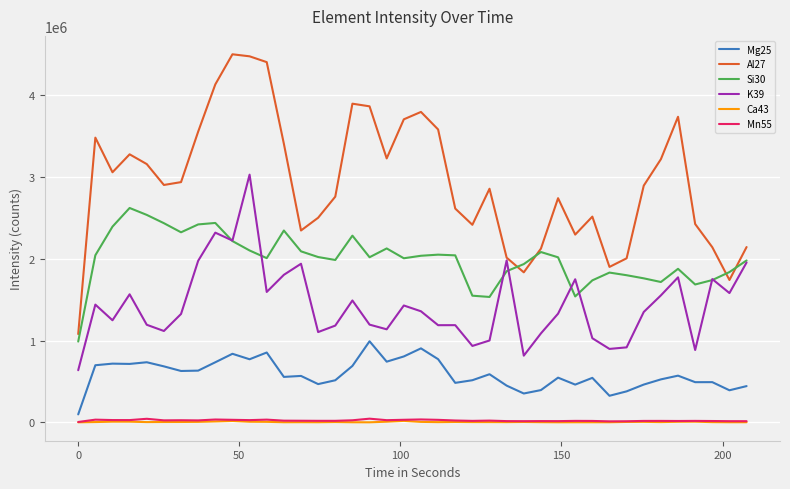

What is the maximum value for Si30?

2619407.4